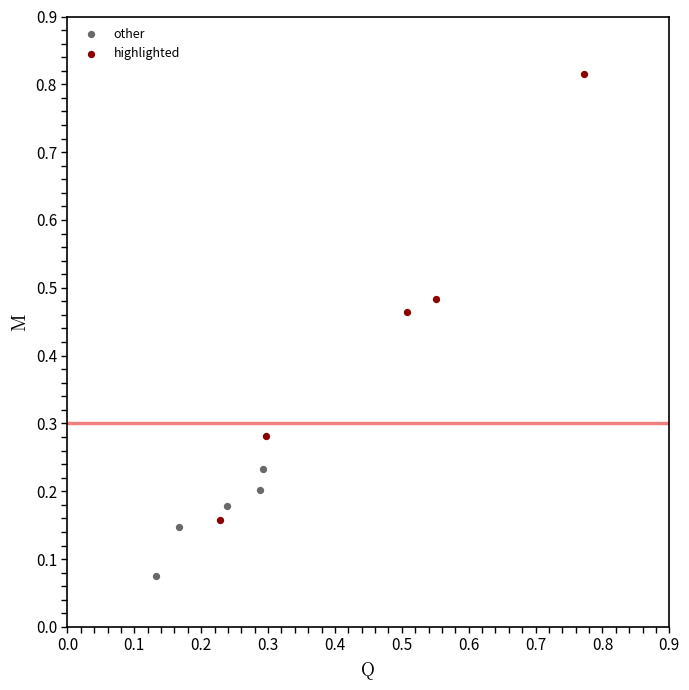

Which series has the largest Y range (max minus min)?

highlighted